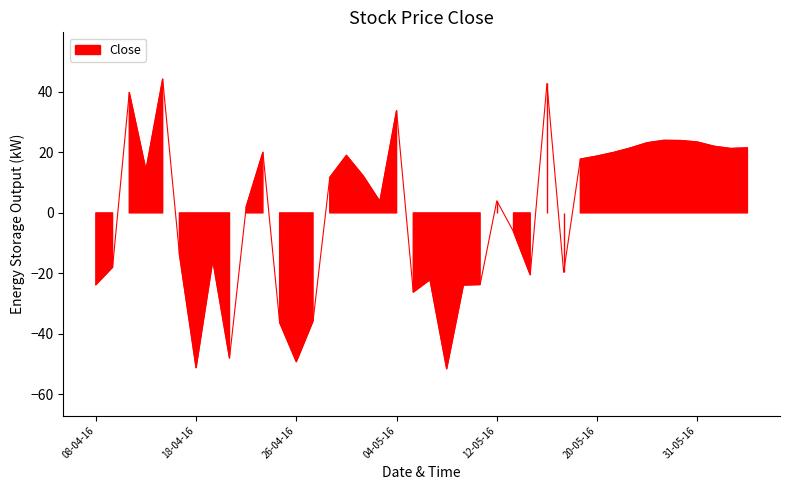

Does the chart have visible grid lines?

No